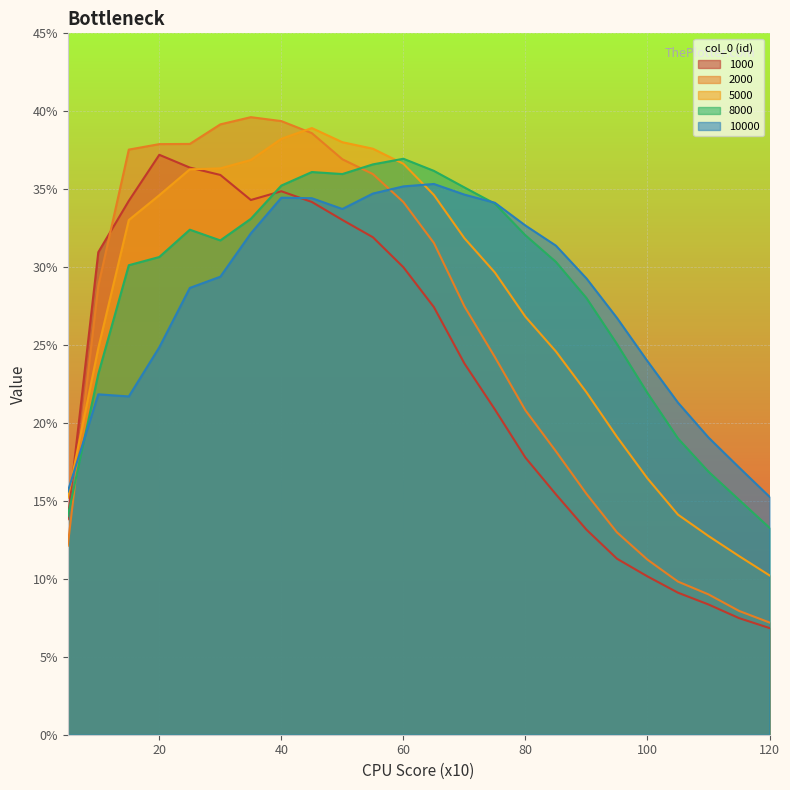

What is the sum of the 10000 values at 105 and 115?

0.4